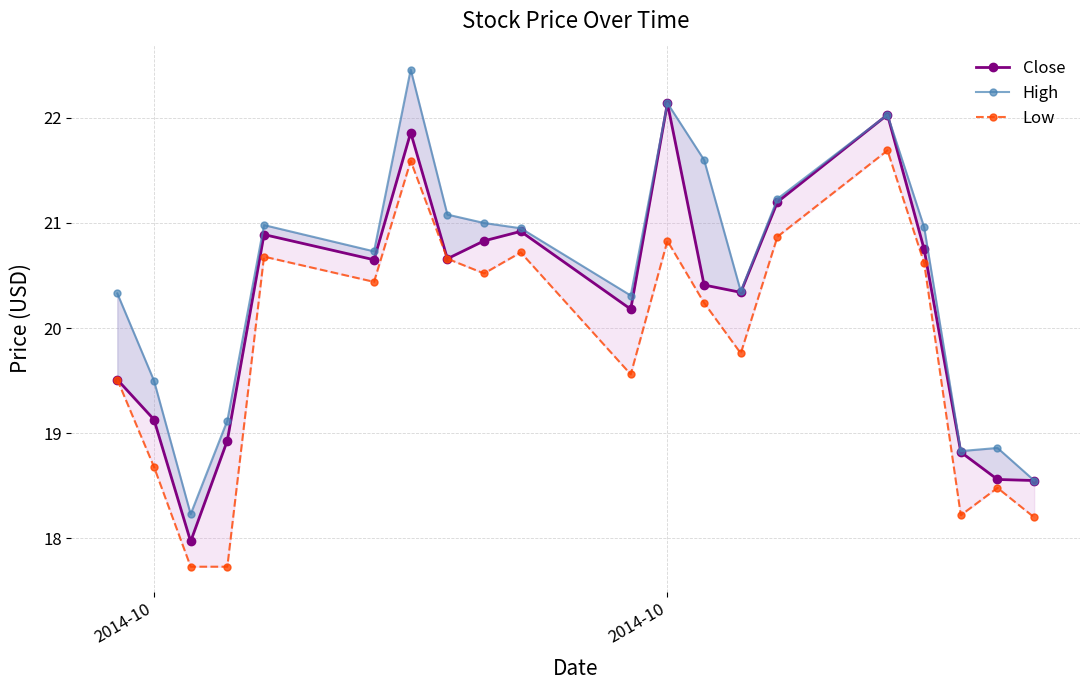

How many lines are shown in the chart?

3